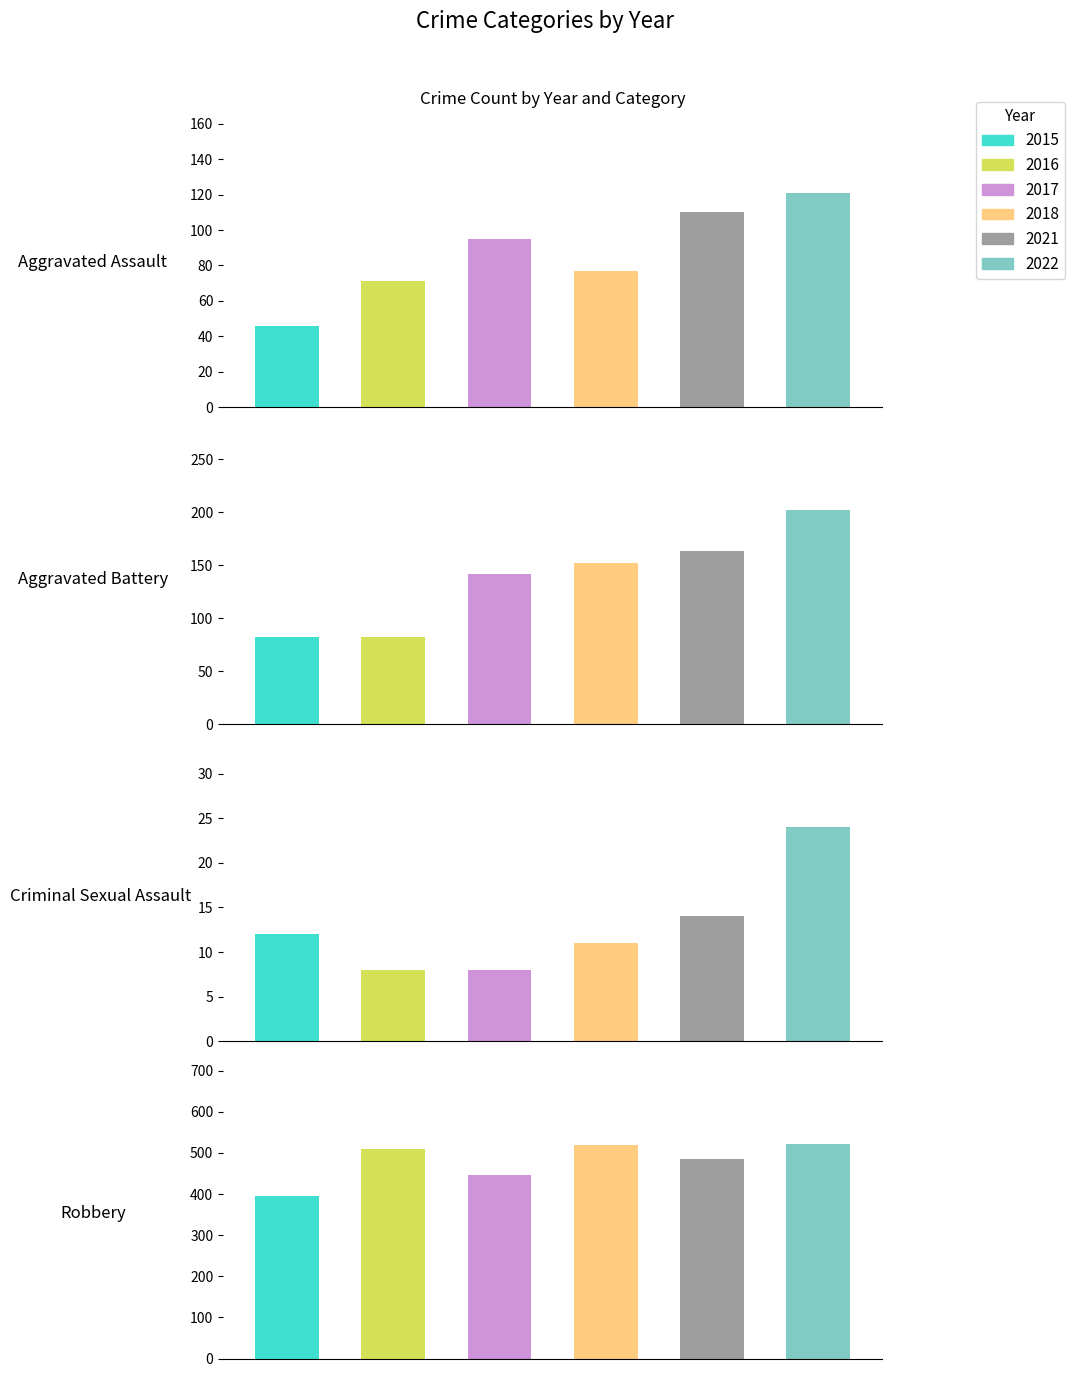

What is the average value of the 2015 series?

134